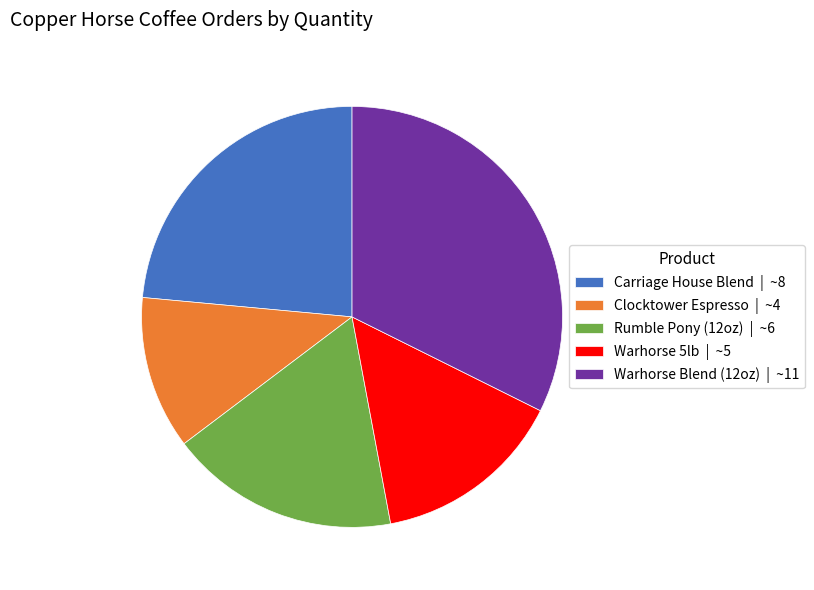

The Carriage House Blend | ~8 slice represents 24% of the pie. True or false?

True